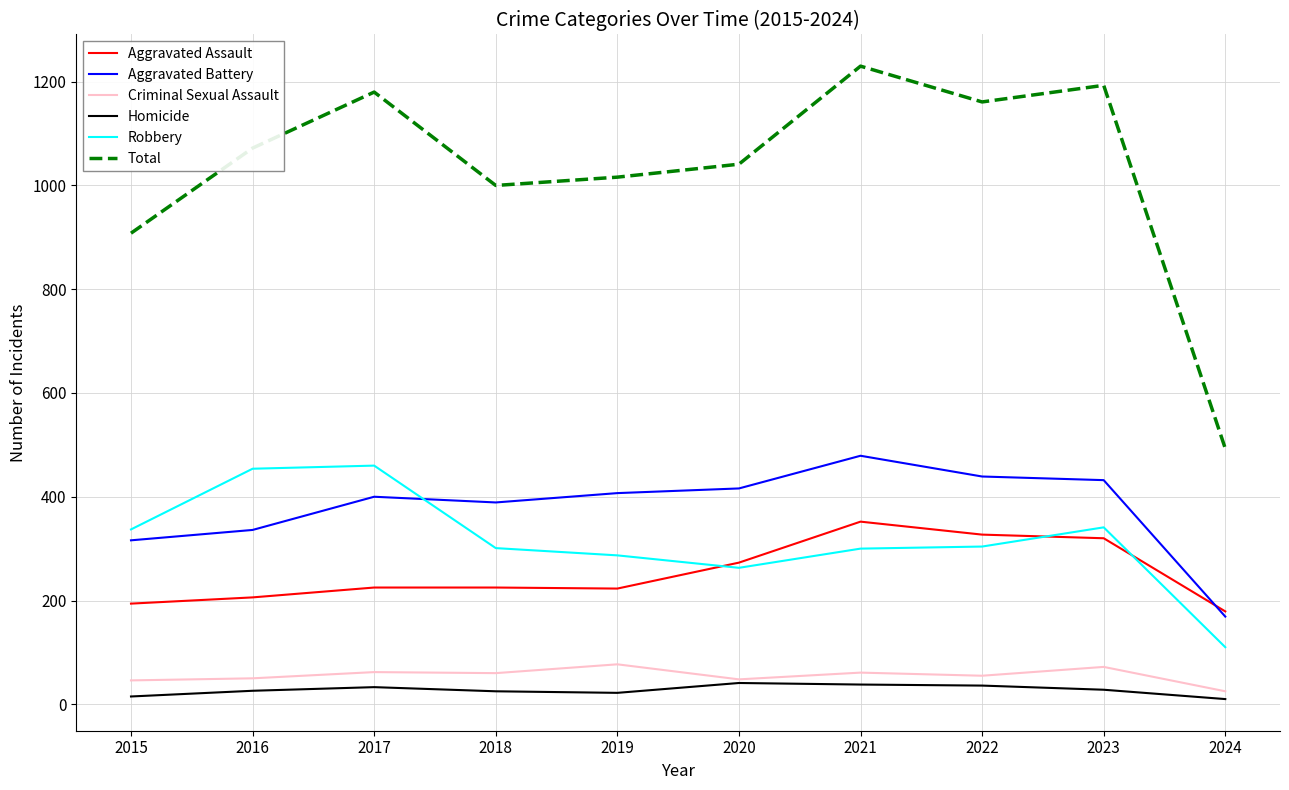

Which series changed the most between 2017 and 2019?

Robbery